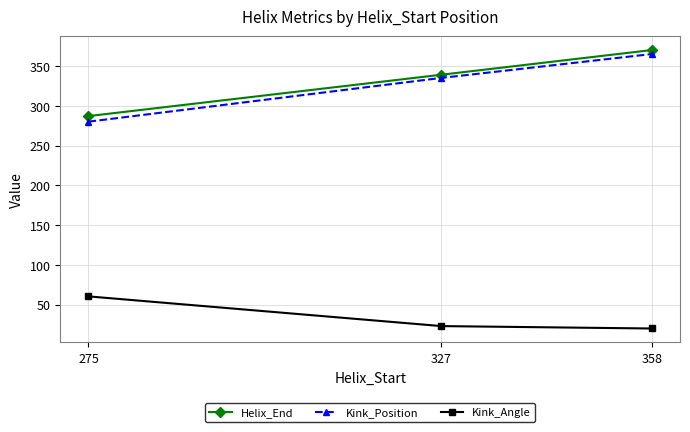

Reading right to left, list all the values displayed in this chart.

Helix_End: 370.0	339.0	287.0
Kink_Position: 365.0	335.0	280.0
Kink_Angle: 20.1	23.1	60.4